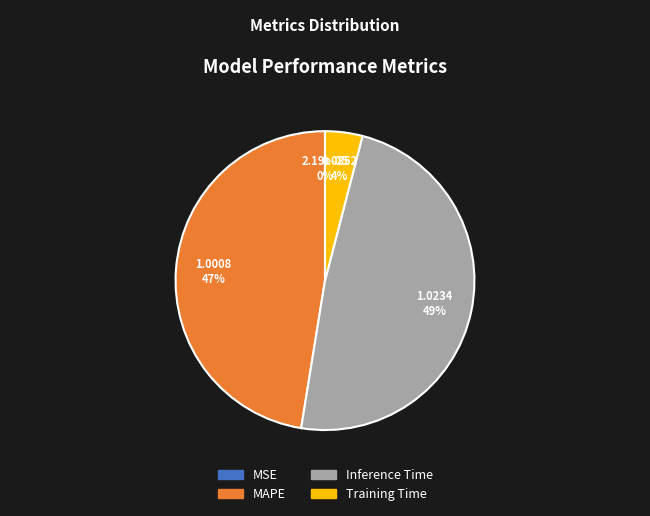

Which slice is the largest?

Inference Time